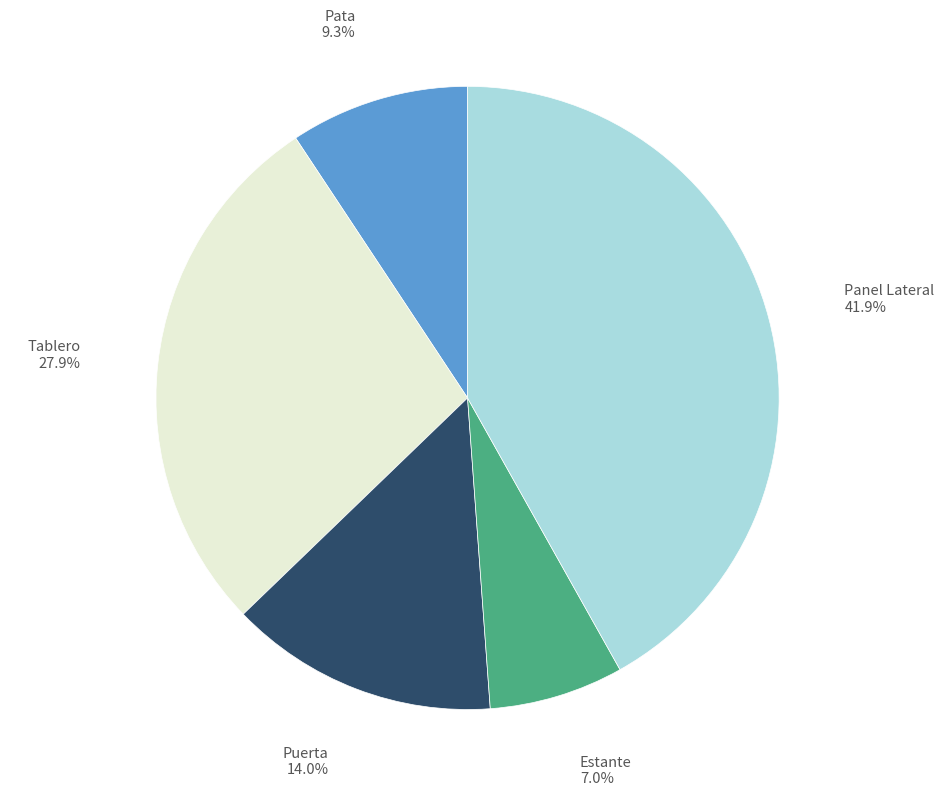

Does any single category account for the majority?

No